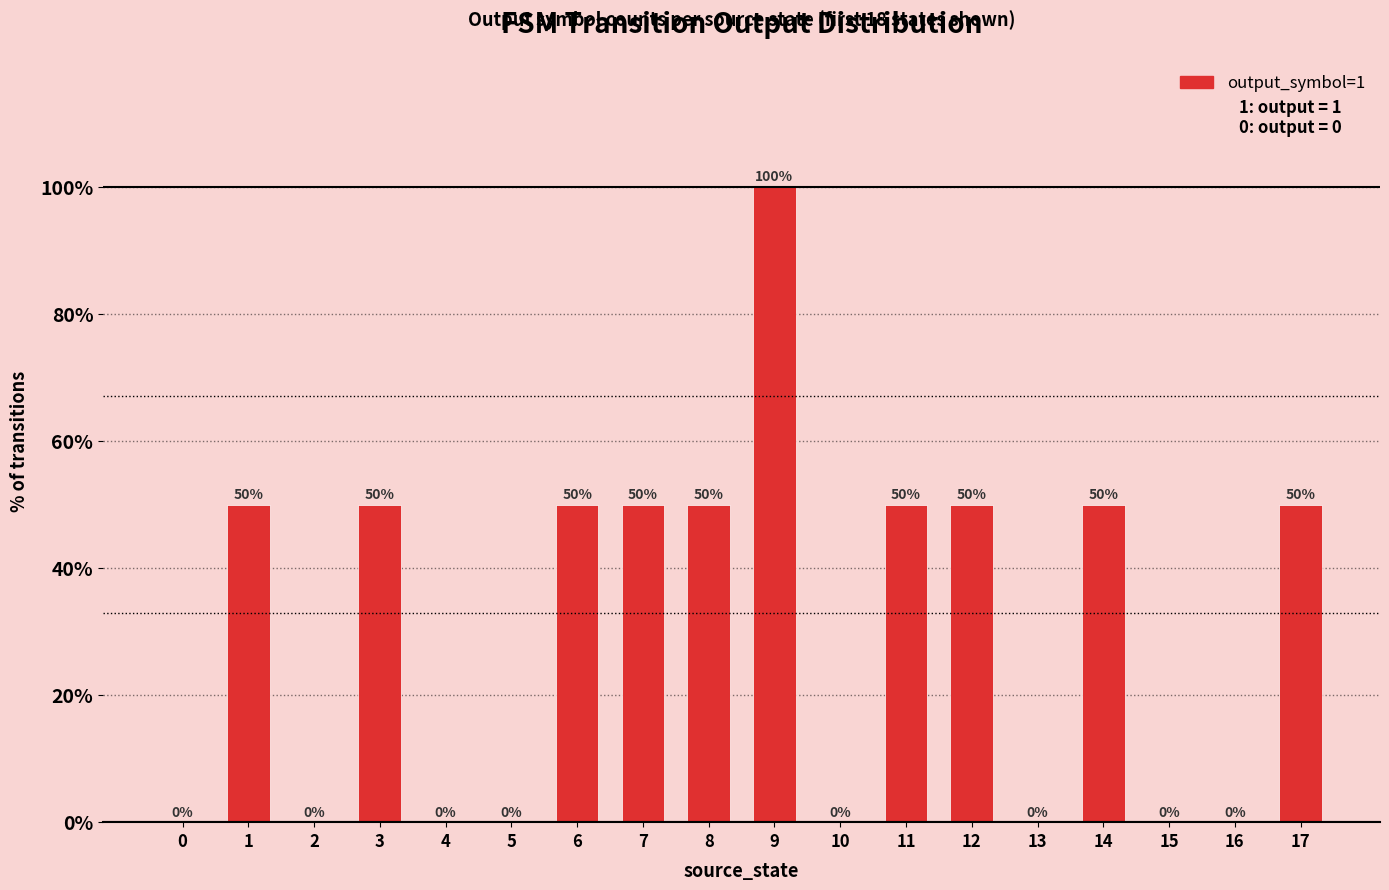

Which category has the highest value across all series?

9